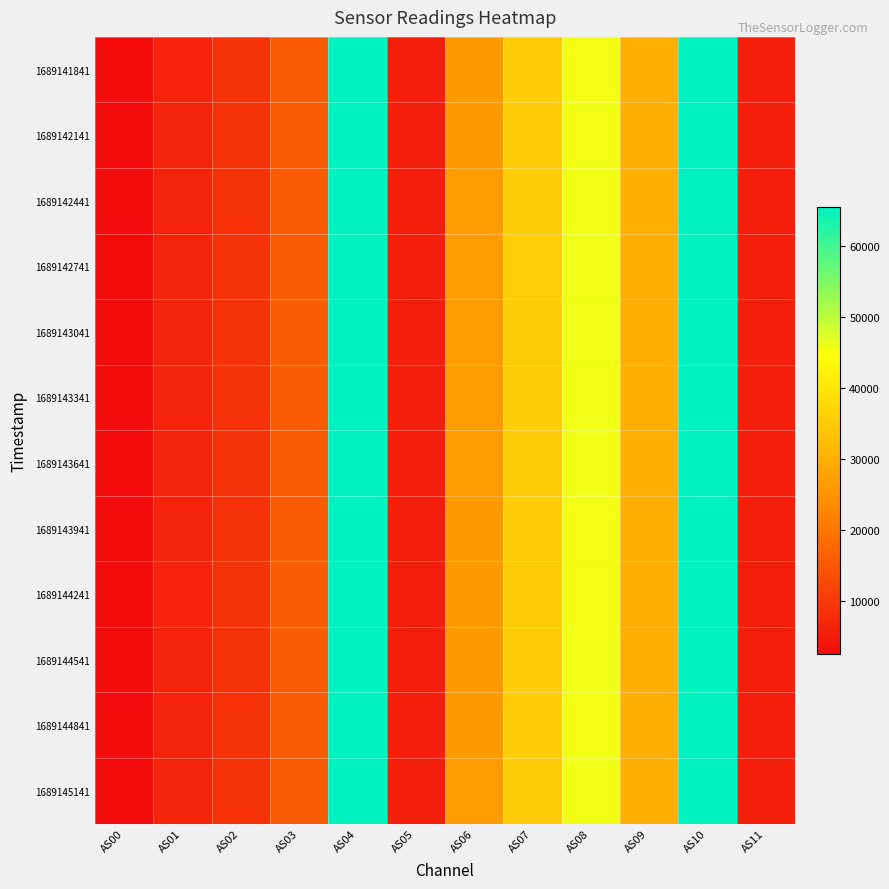

At AS06, list the series in order from smallest to largest.

1689144241, 1689141841, 1689143941, 1689144841, 1689144541, 1689142141, 1689145141, 1689143341, 1689143641, 1689142441, 1689143041, 1689142741